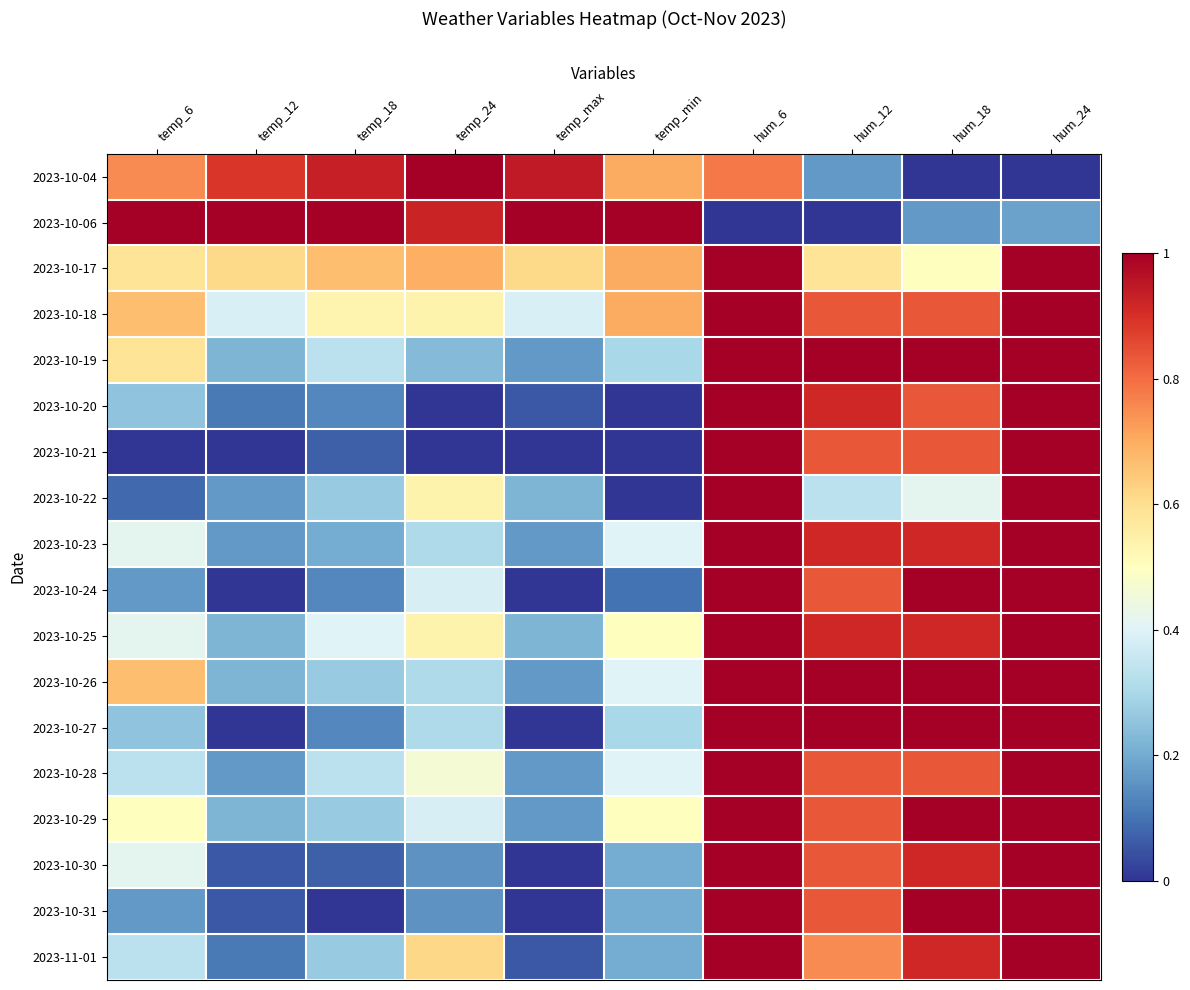

Which has a higher value, hum_24 or temp_12?

temp_12